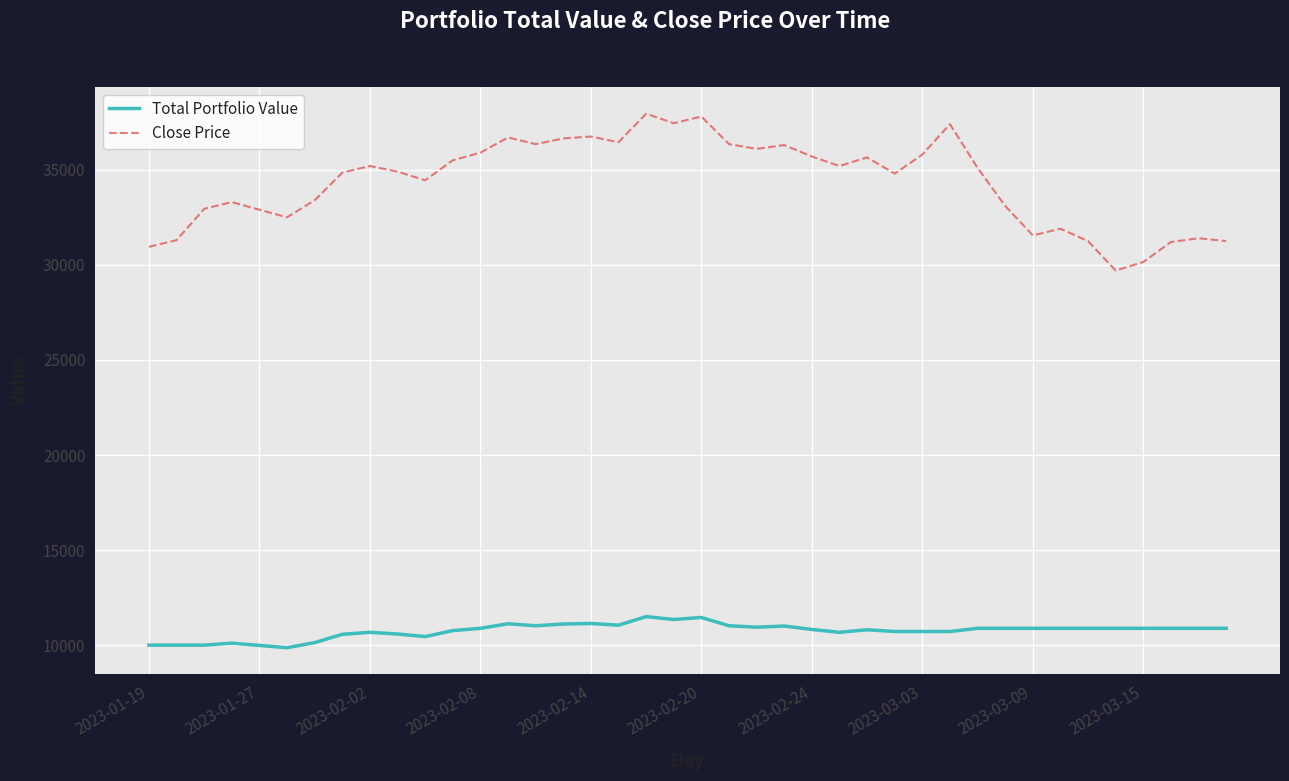

Rank the series by their average value, from lowest to highest.

Total Portfolio Value, Close Price